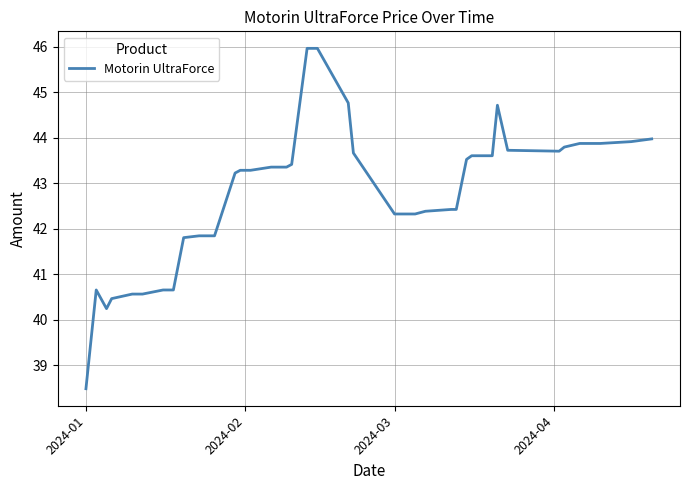

What is the minimum value shown in the chart?

38.5